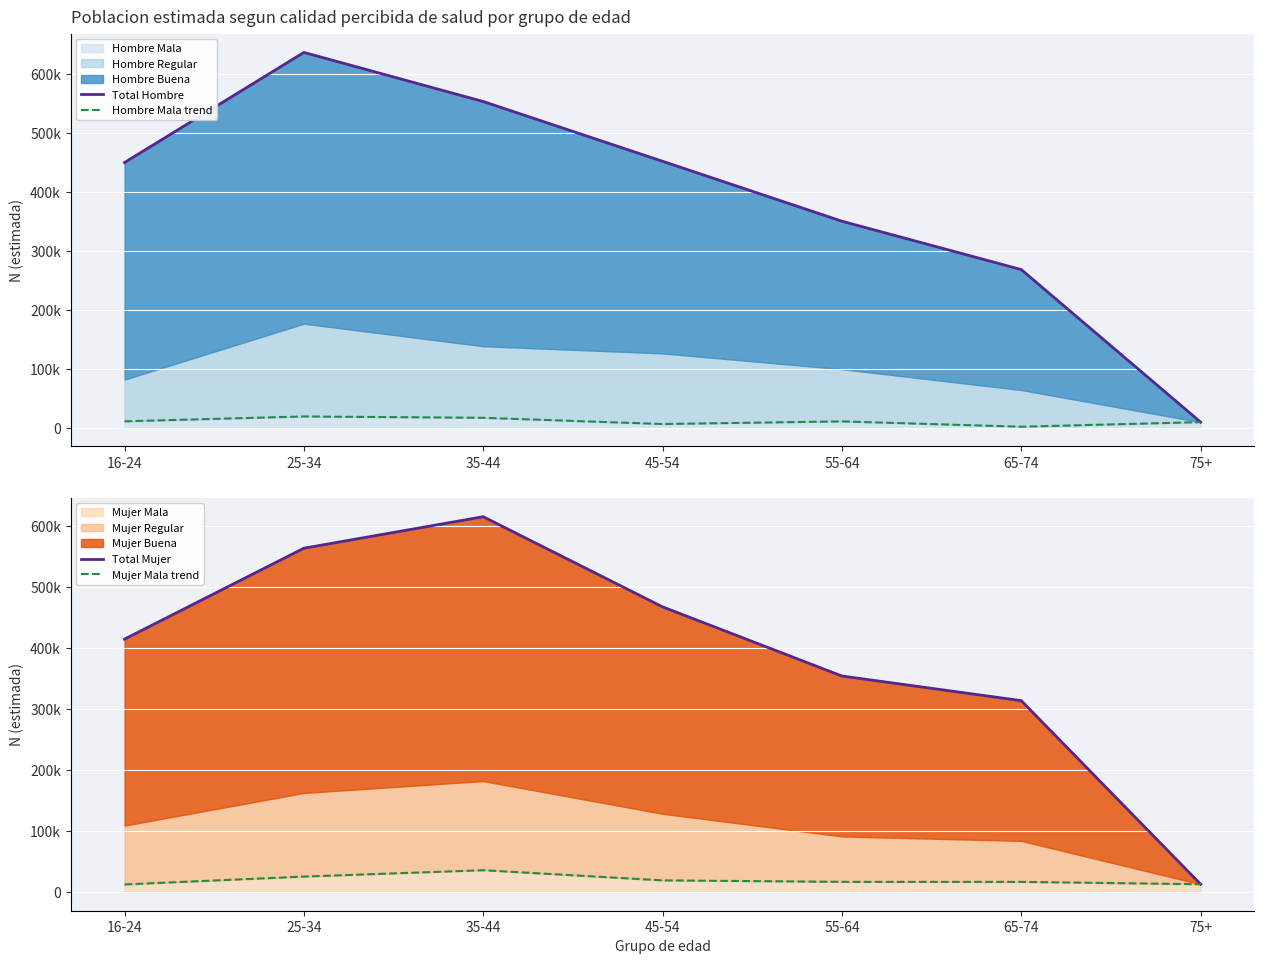

Reading right to left, extract all data points from this chart.

Total Hombre: 75+=9442	65-74=268547	55-64=350670	45-54=452449	35-44=553960	25-34=637342	16-24=450324
Hombre Mala trend: 75+=9442	65-74=1648	55-64=10684	45-54=6228	35-44=16803	25-34=19079	16-24=10806
Total Mujer: 75+=12682	65-74=314028	55-64=354438	45-54=467952	35-44=615938	25-34=564255	16-24=415034
Mujer Mala trend: 75+=12682	65-74=16525	55-64=16594	45-54=19038	35-44=35705	25-34=25232	16-24=12366